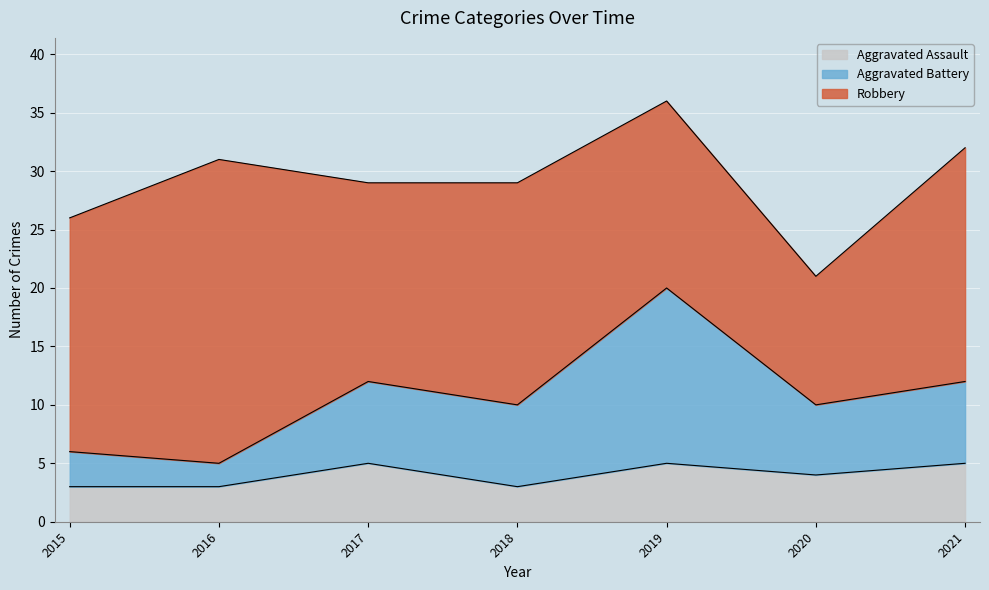

At which category is the sum across all series the highest?

2019